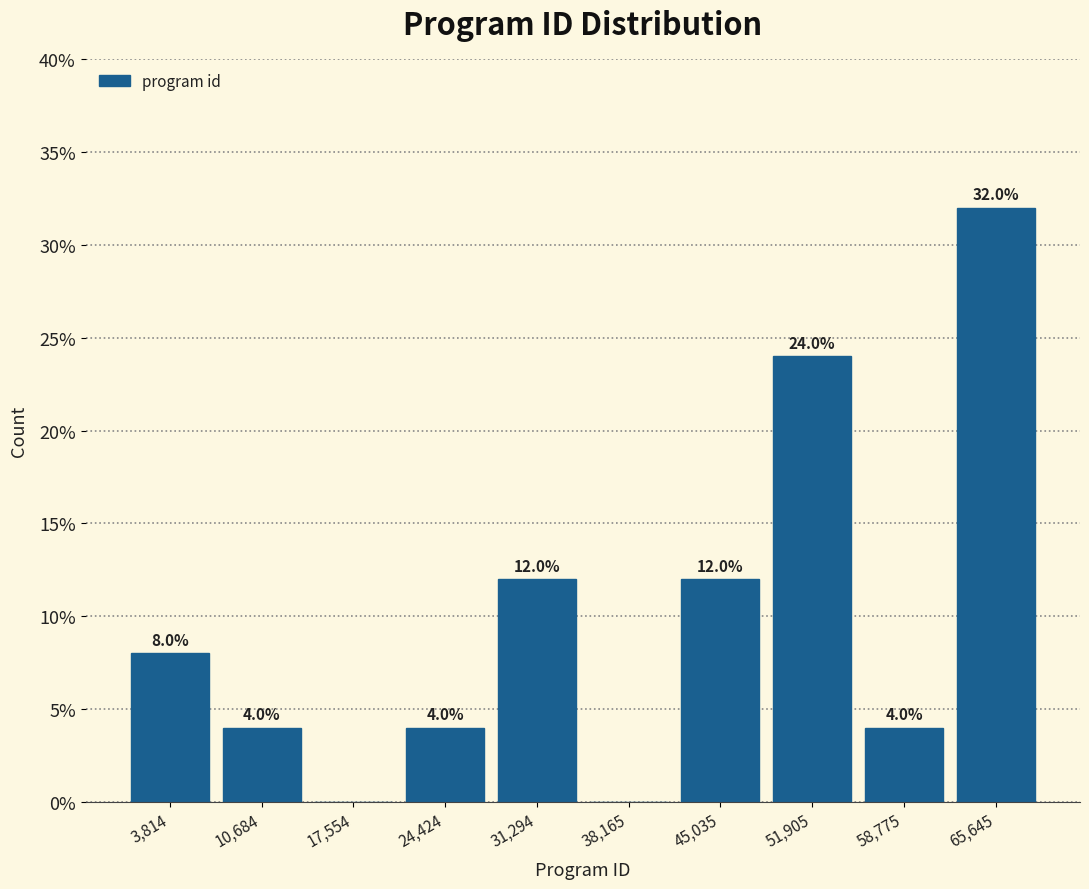

Which range on the x-axis has the tallest bar?

62000 to 69000